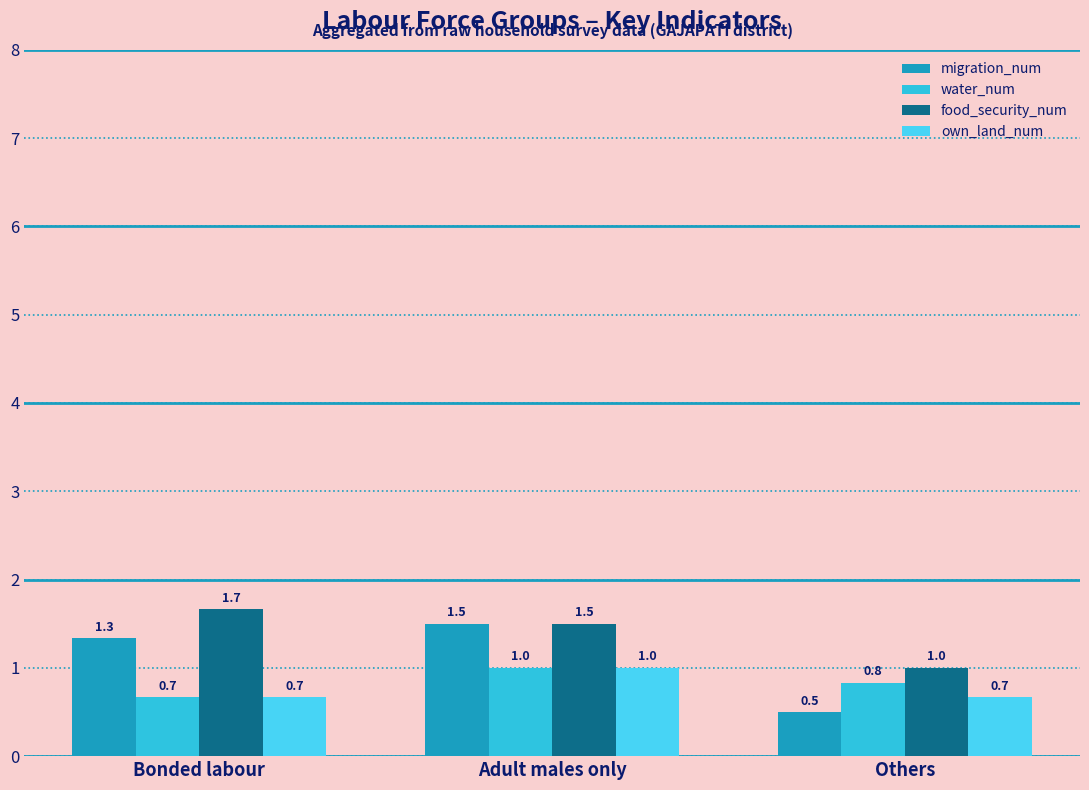

What is the sum of the food_security_num values at Others and Adult males only?

2.5